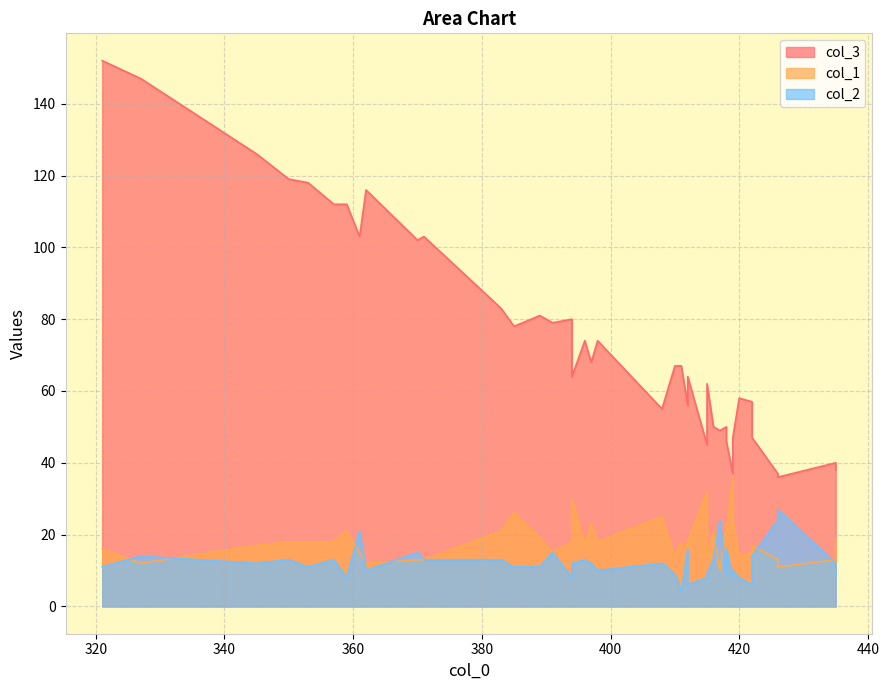

List the series in order of their peak value, lowest first.

col_2, col_1, col_3